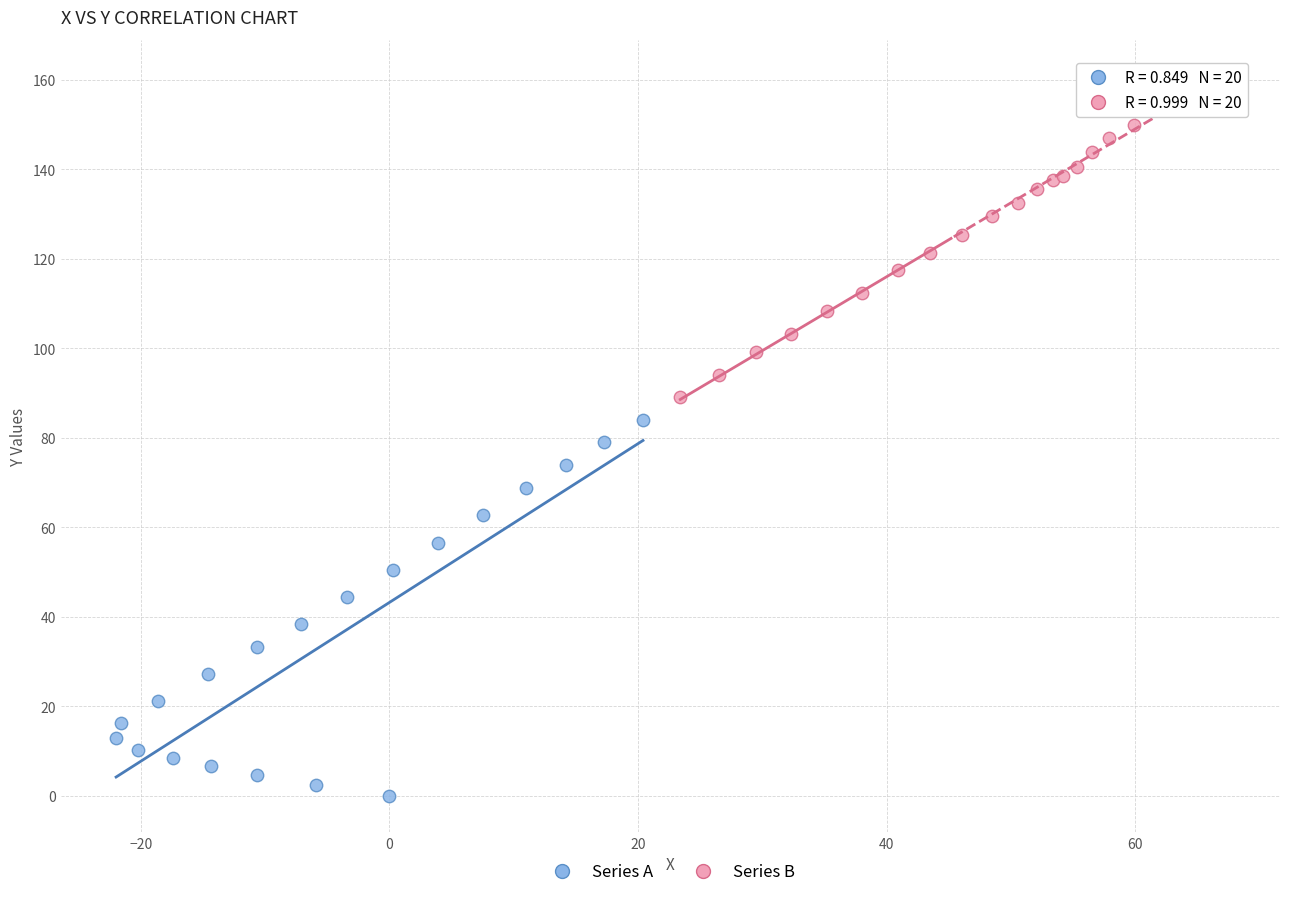

Which series reaches the minimum Y coordinate?

Series A